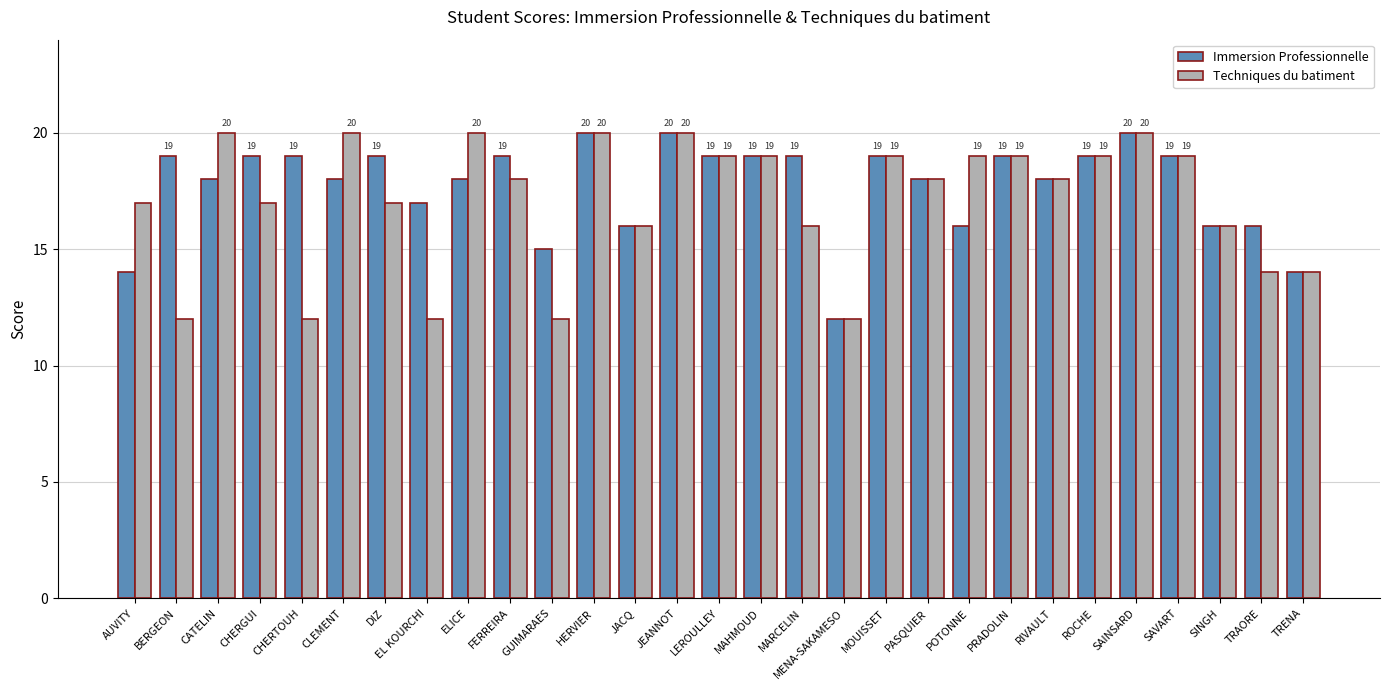

How many data points in Immersion Professionnelle are less than 19?

14